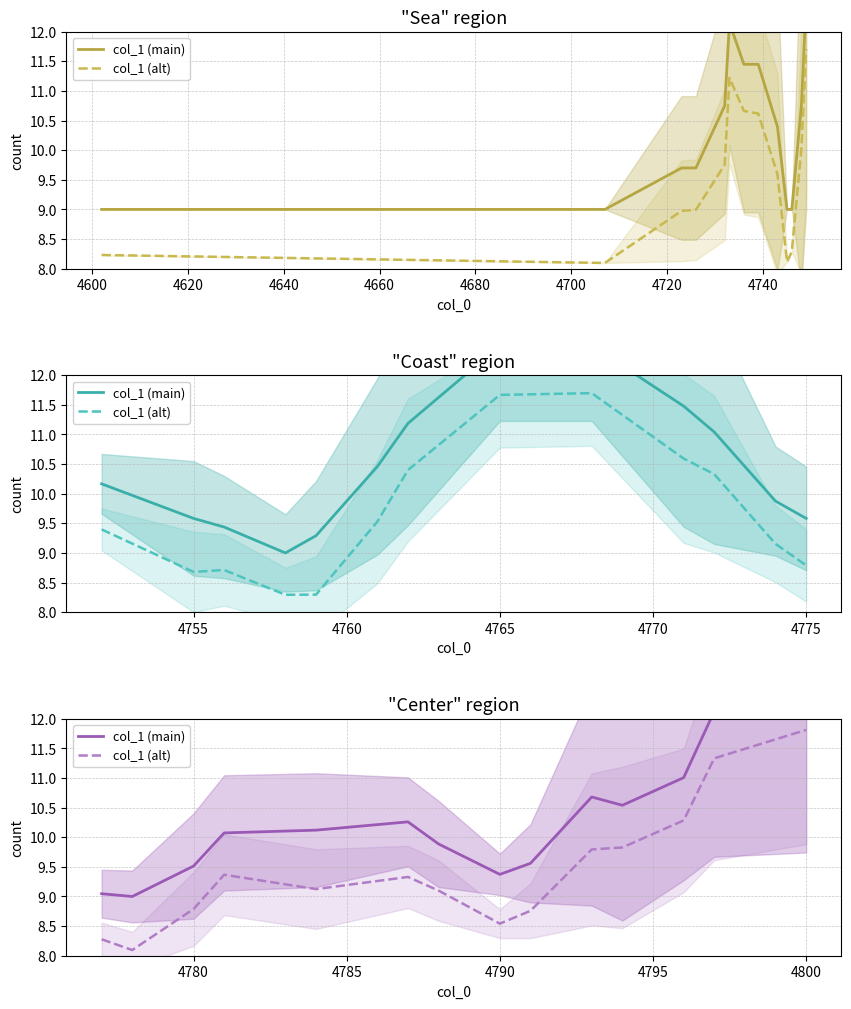

What are all the series names shown in the legend?

col_1 (main), col_1 (alt)